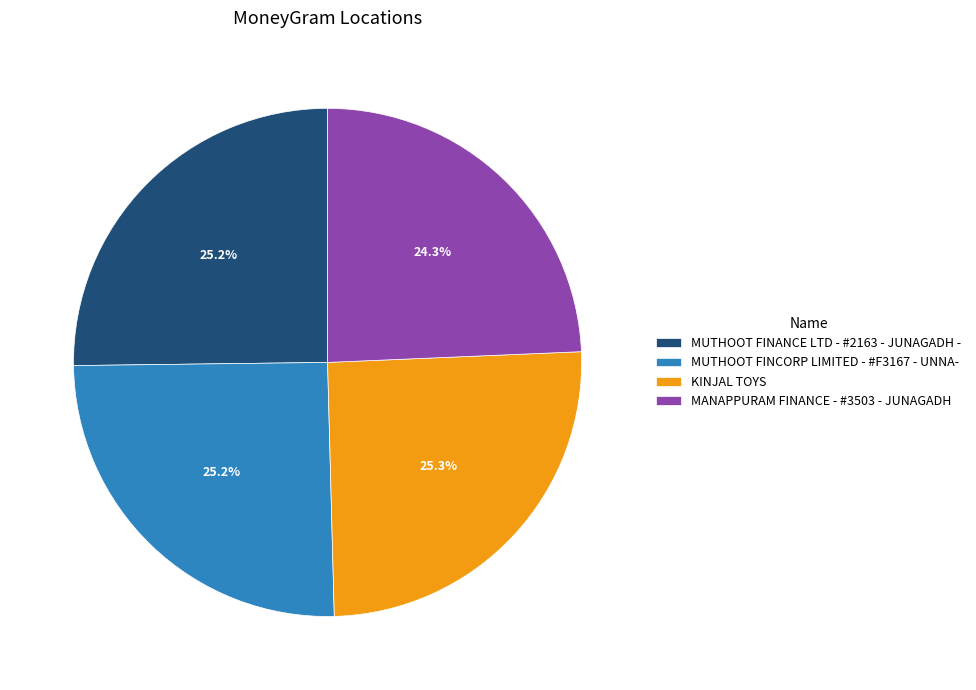

Is there any slice that represents more than half of the pie?

No